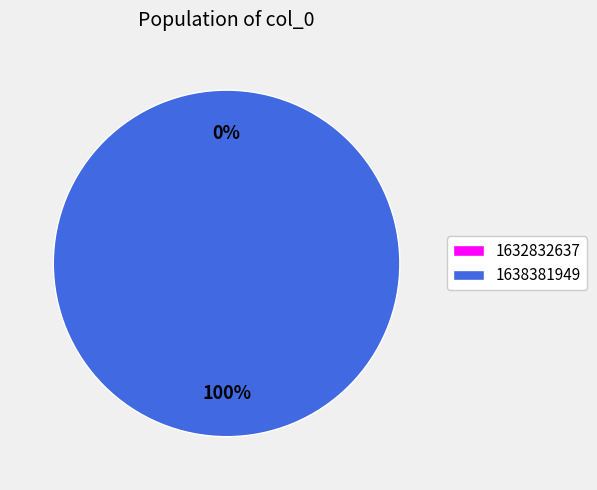

To the nearest percent, what is the difference between the largest and smallest slice percentages?

100%